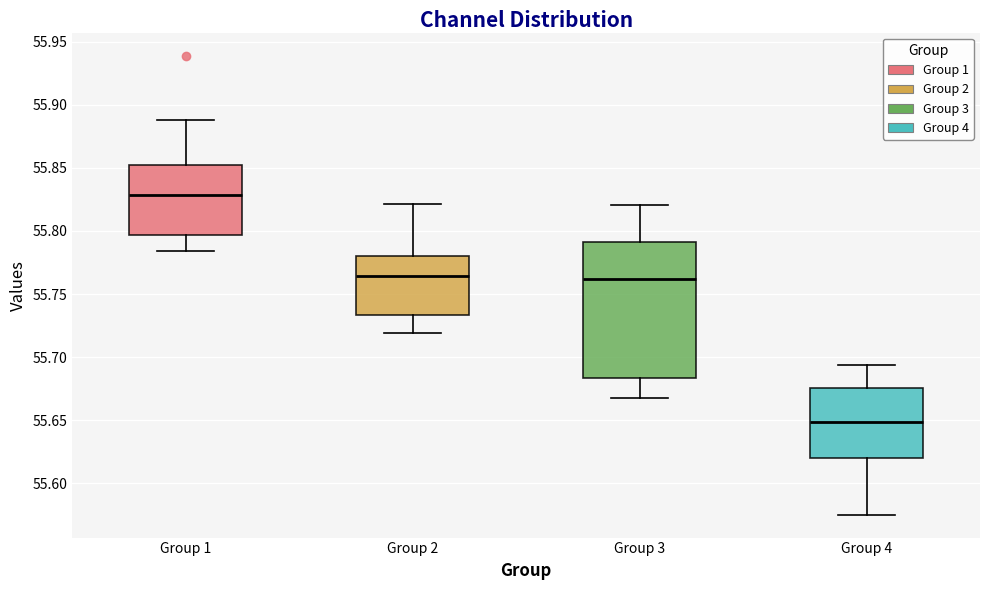

Where does the lower whisker of the box for Group 1 end on the y-axis? The values are not printed on the chart, so give them approximately, as read against the axis.

55.785